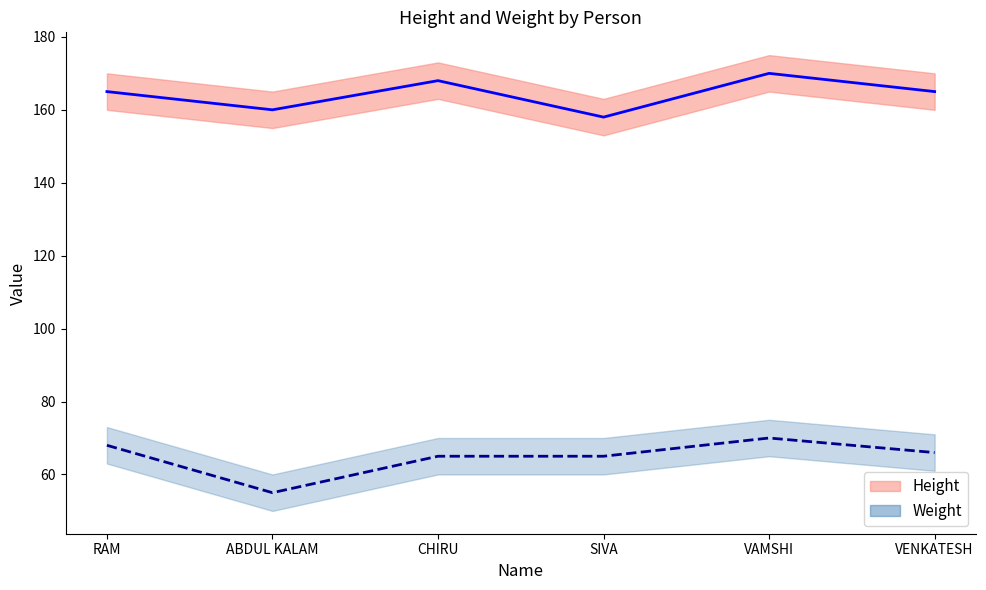

What is the difference between the second highest and second lowest values in the Height_line series?

8